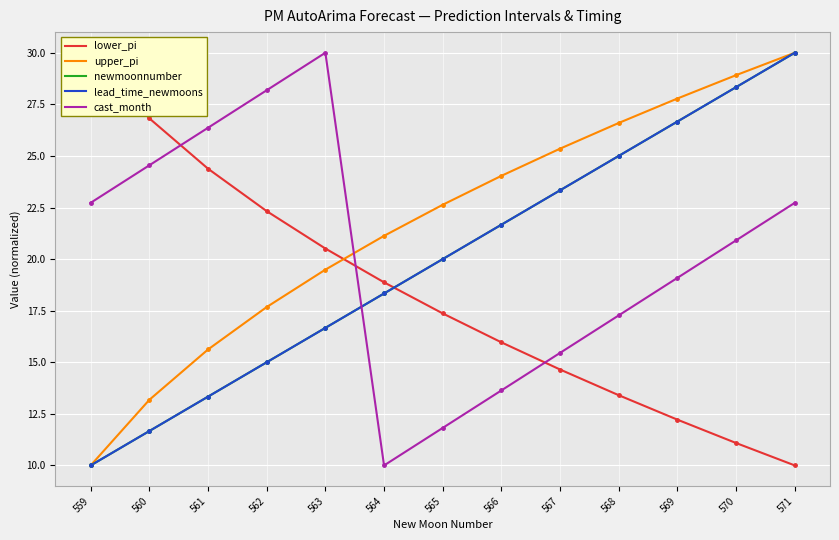

How many lines are shown in the chart?

5